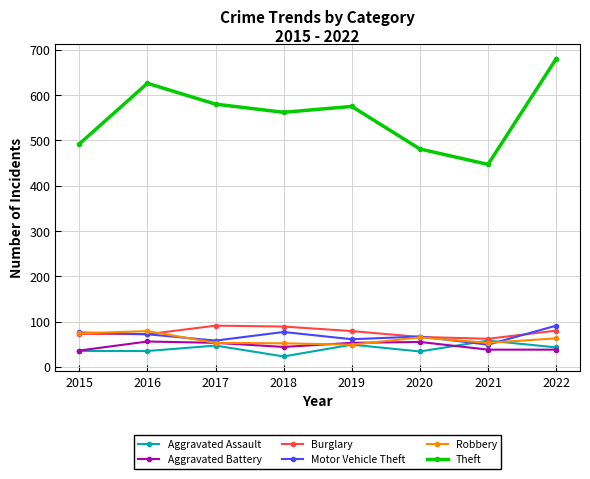

The value of Theft at 2018 is 562. True or false?

True